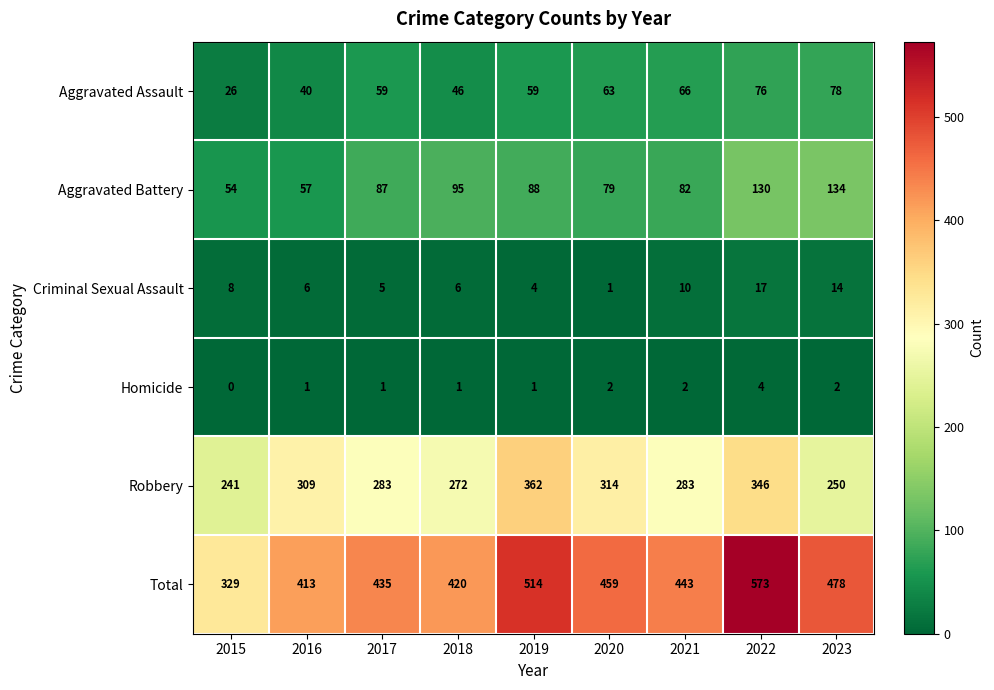

At which label does Aggravated Assault reach its peak?

2023